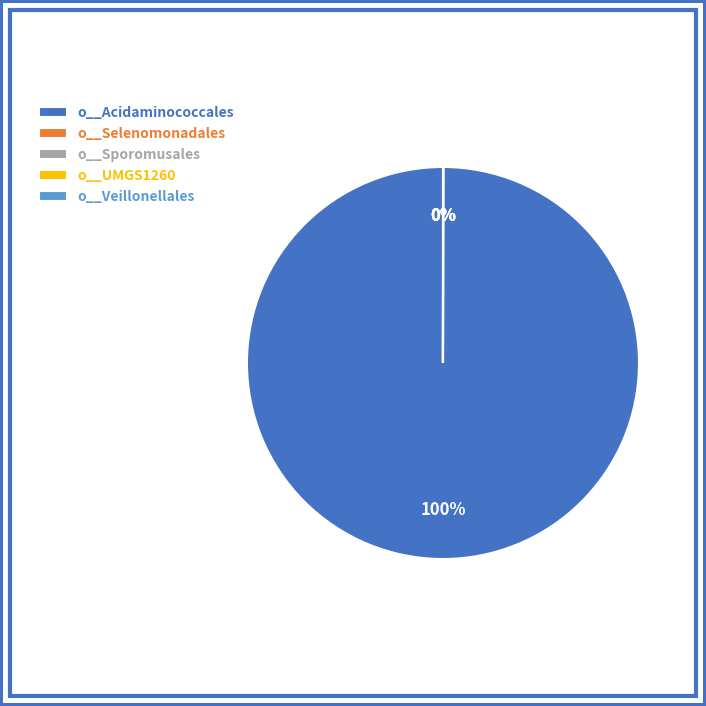

To the nearest percent, what percentage of the pie is o__Acidaminococcales?

100%